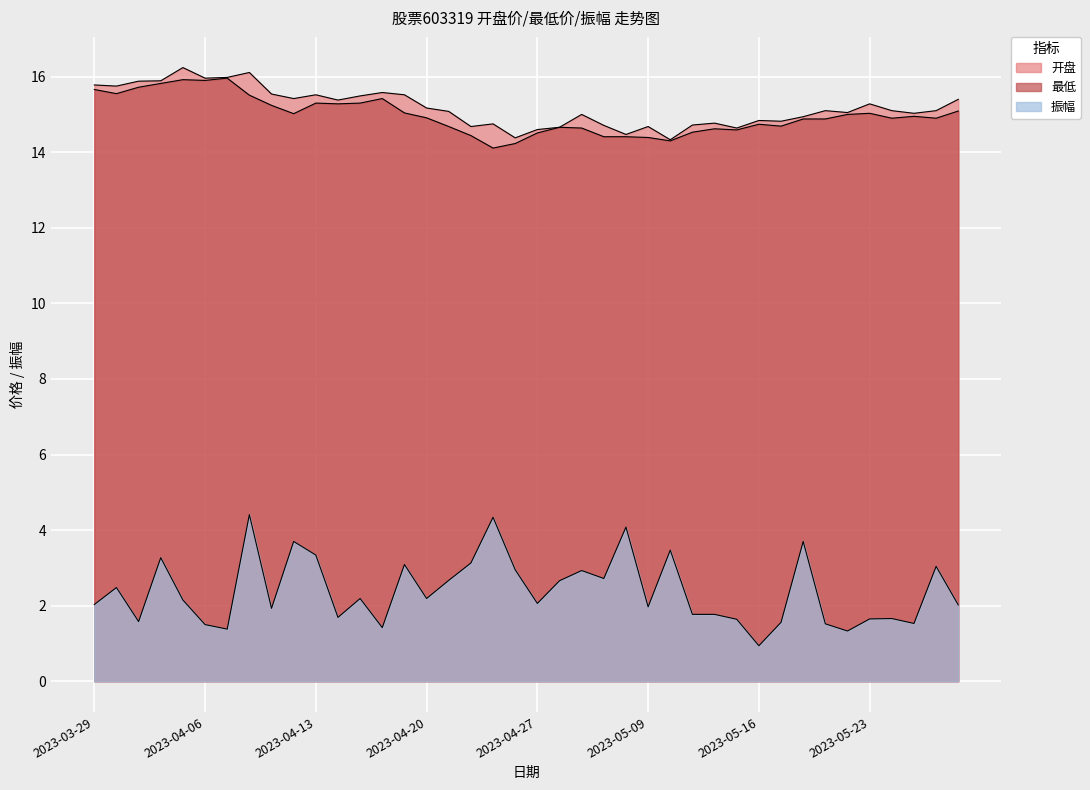

What is the approximate value of 最低 at 2023-04-24?

14.4